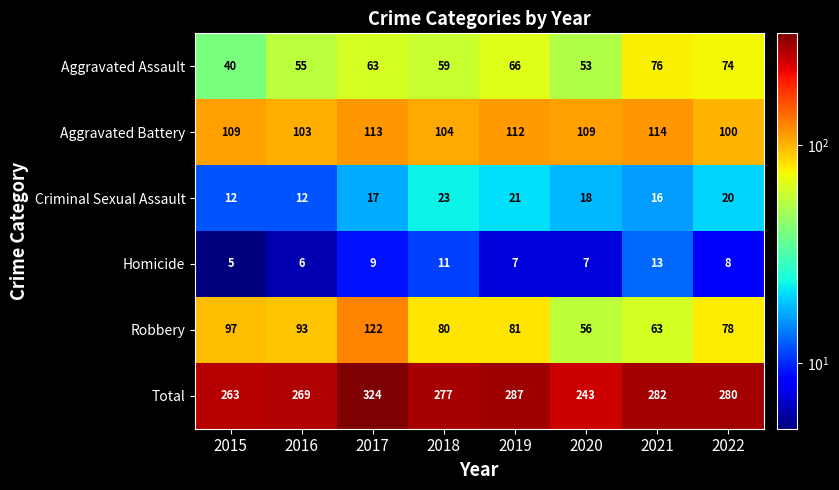

Which series changed the most between 2018 and 2019?

Total